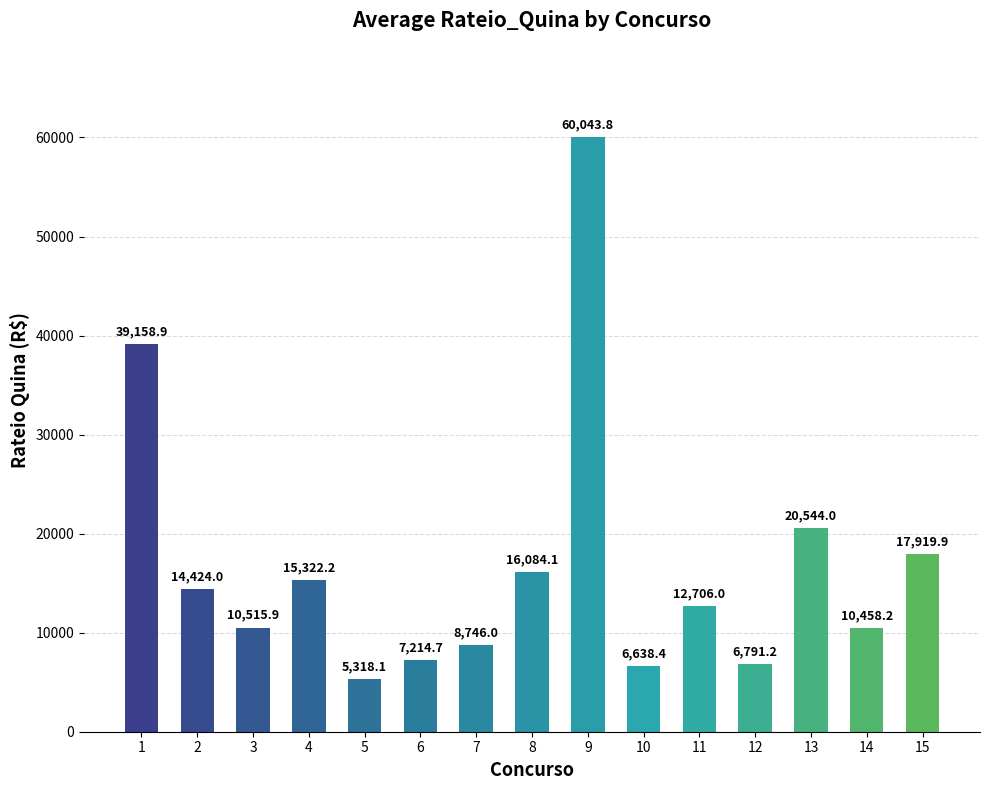

What is the difference between the maximum and minimum values?

54725.7